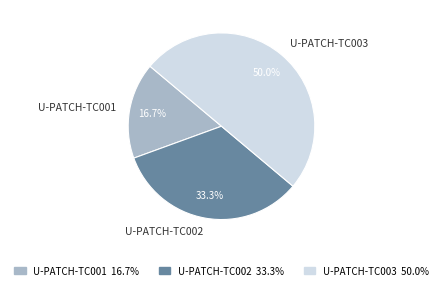

Is the sum of U-PATCH-TC003 and U-PATCH-TC002 greater than half?

Yes